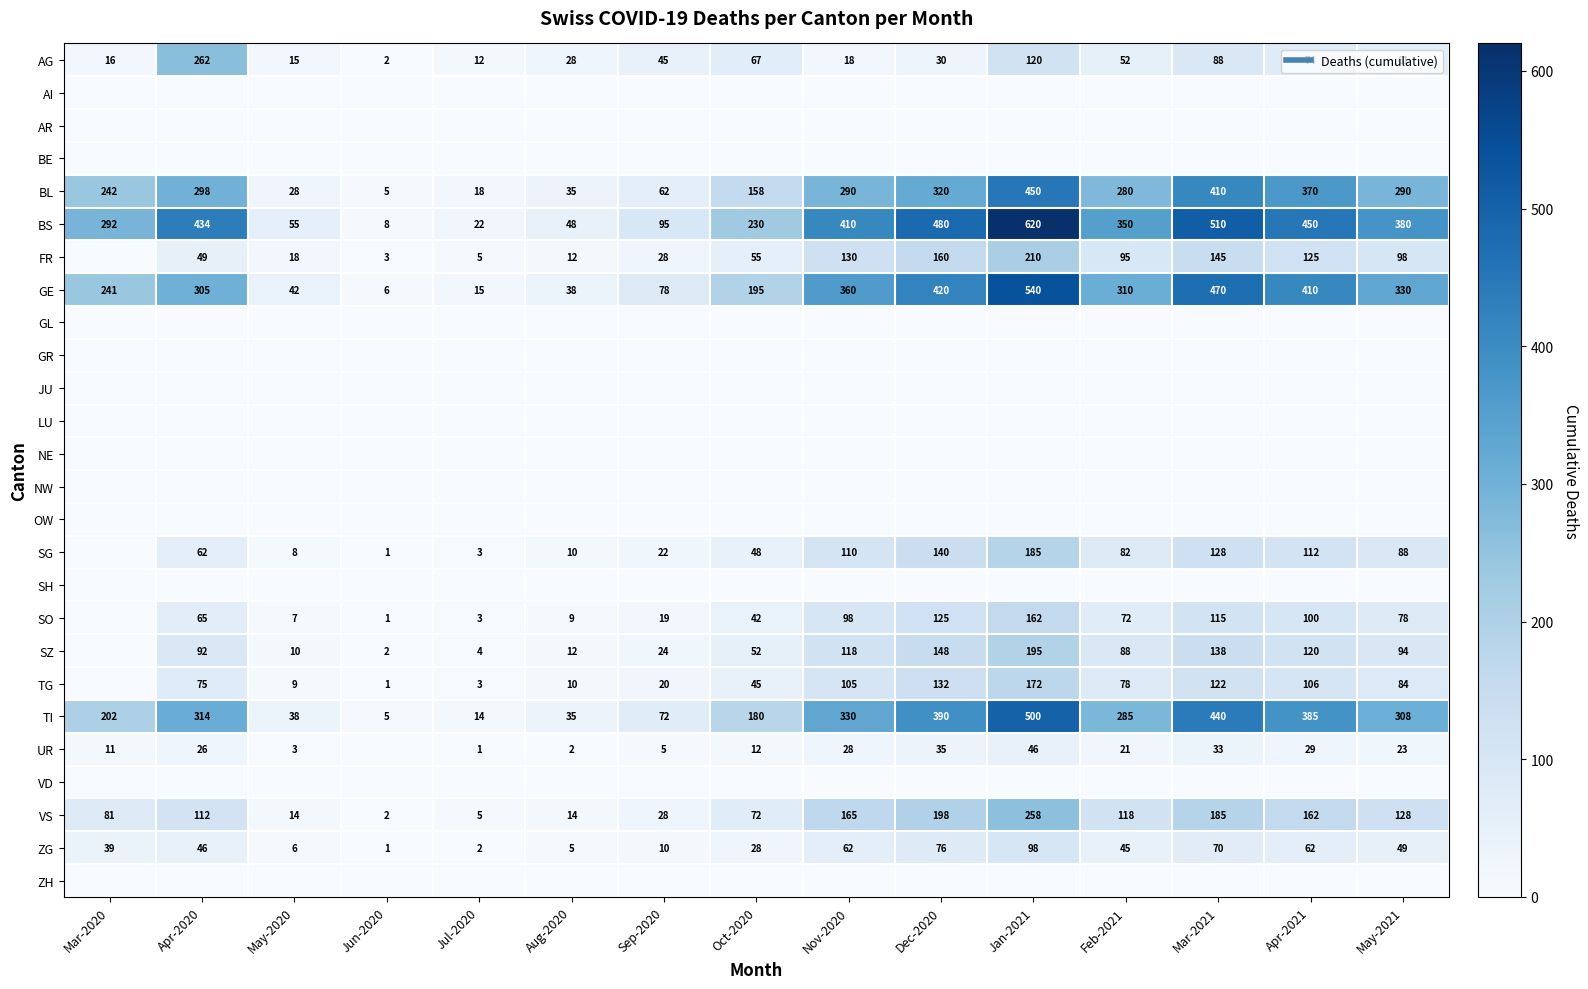

Which series has the widest spread of values?

BS